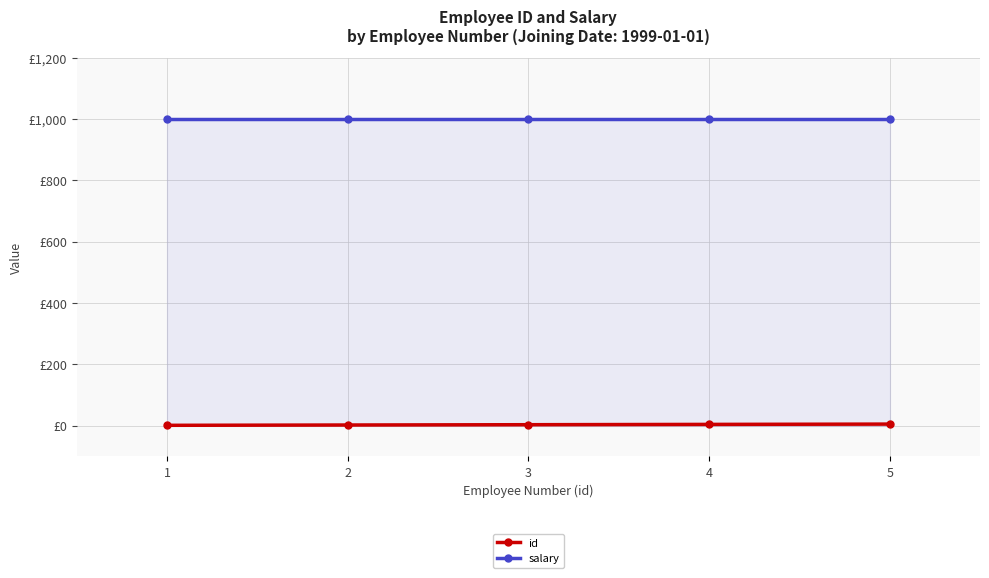

How many values in the id series exceed 3?

2